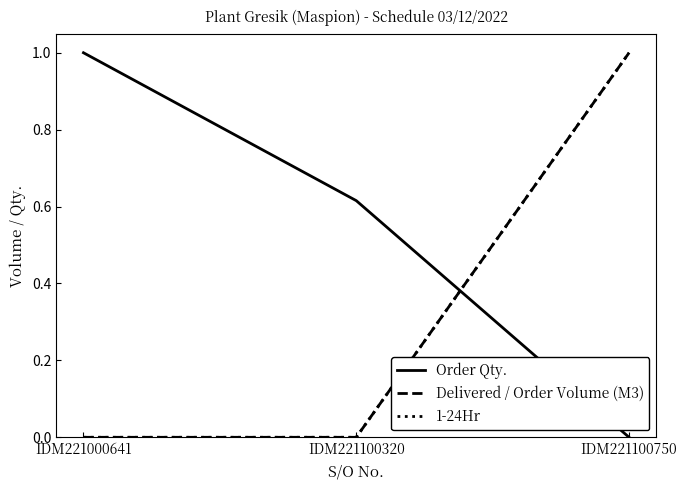

True or false: Order Qty. has a value of 1.0 at IDM221000641.

True